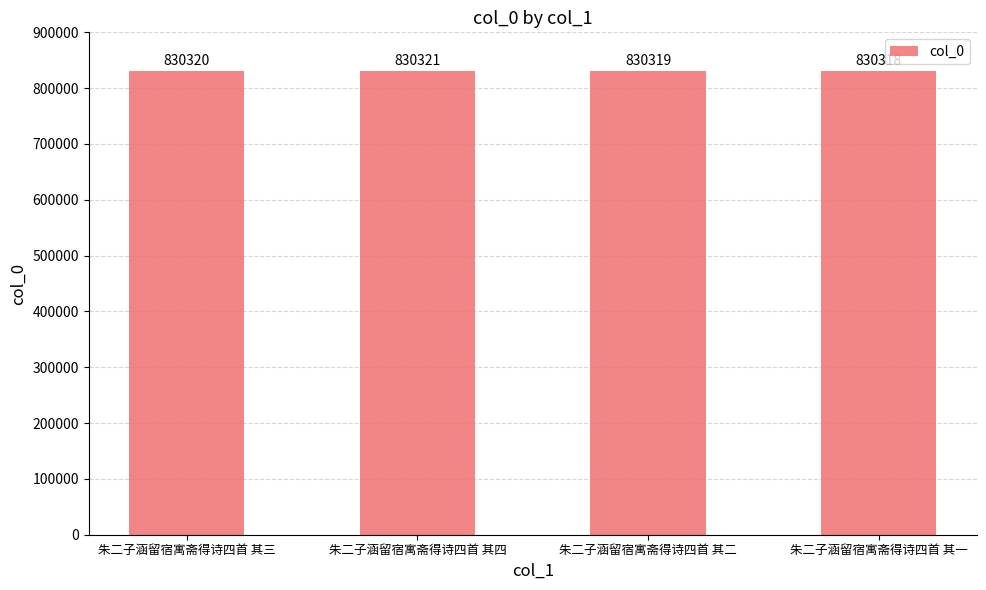

Reading left to right, list all the values displayed in this chart.

830320	830321	830319	830318